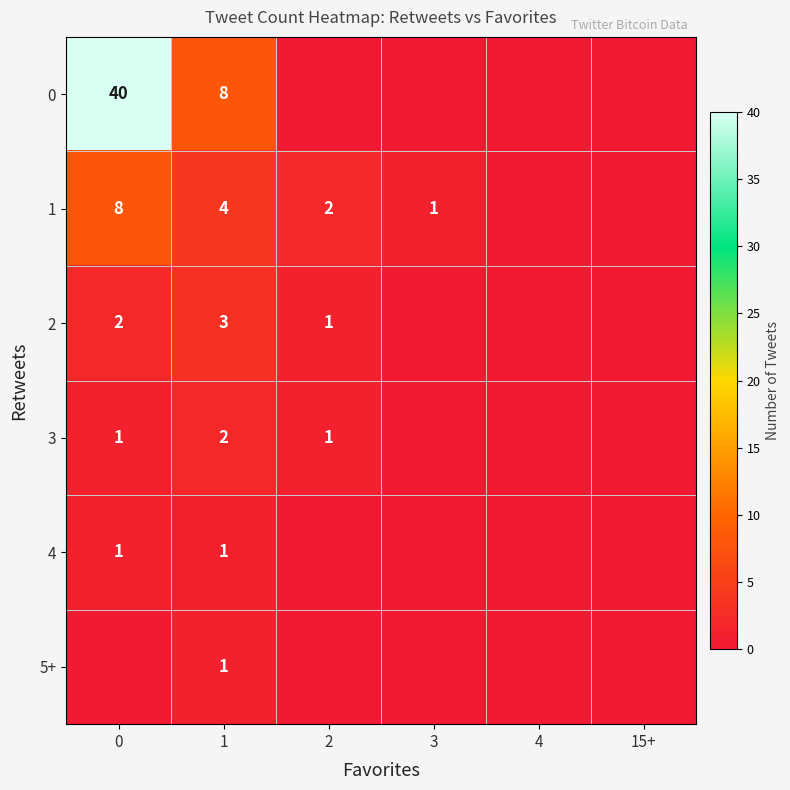

What is the total value across all series at 1?

19